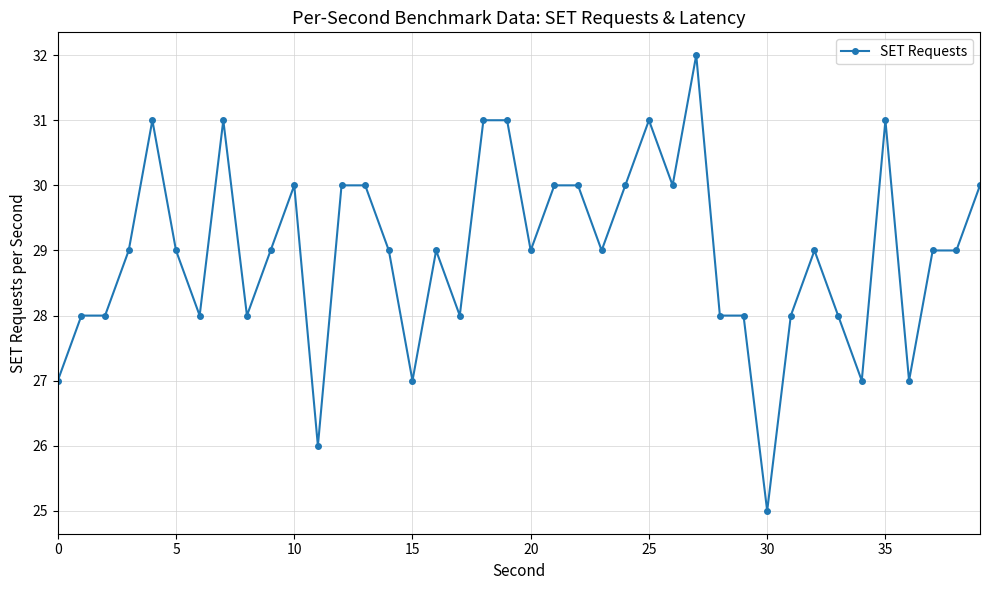

What is the minimum value shown in the chart?

25